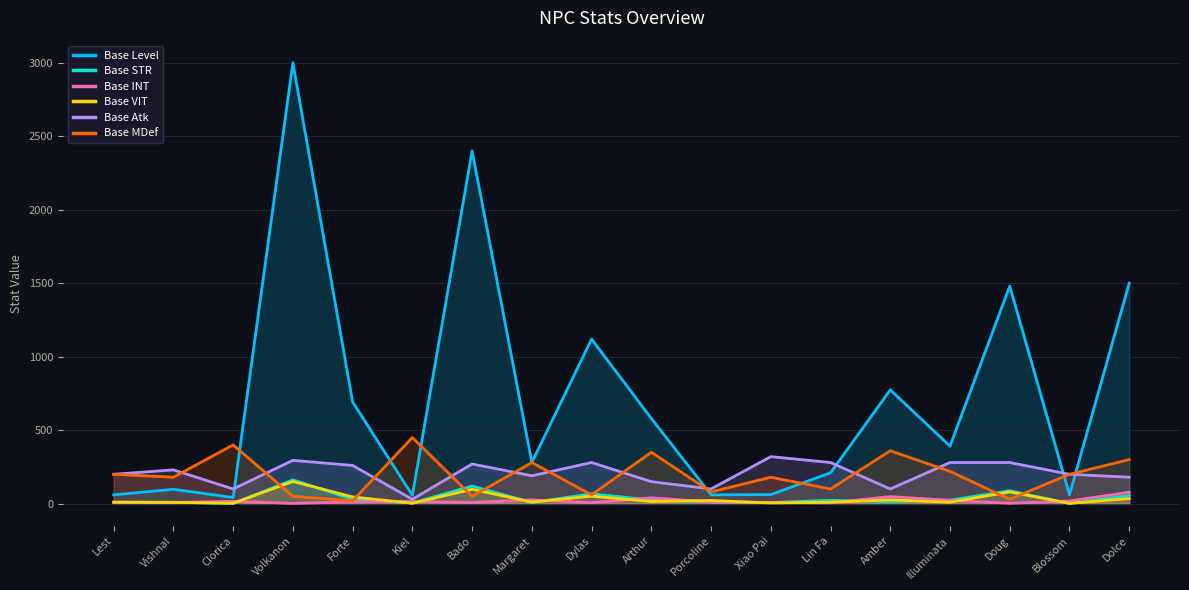

True or false: Base STR and Base Level intersect in this chart.

False